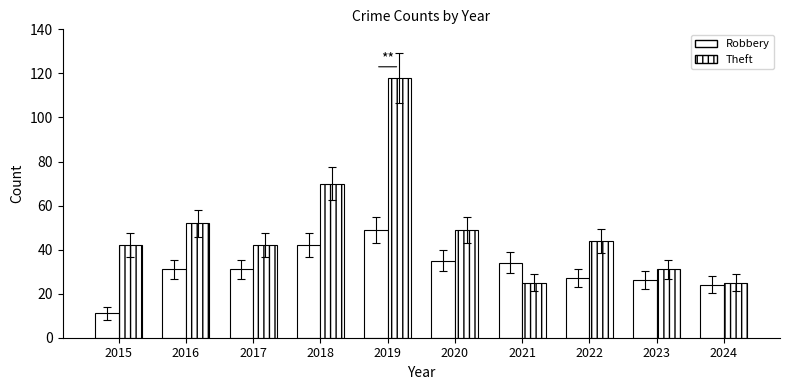

Between 2022 and 2021, which is larger?

2021